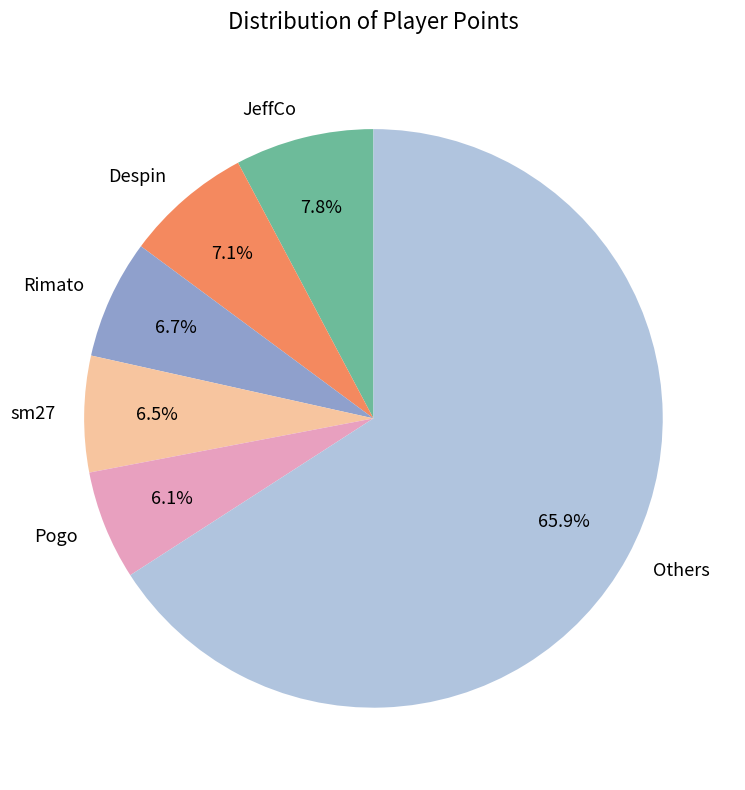

Count the number of slices in the pie.

6